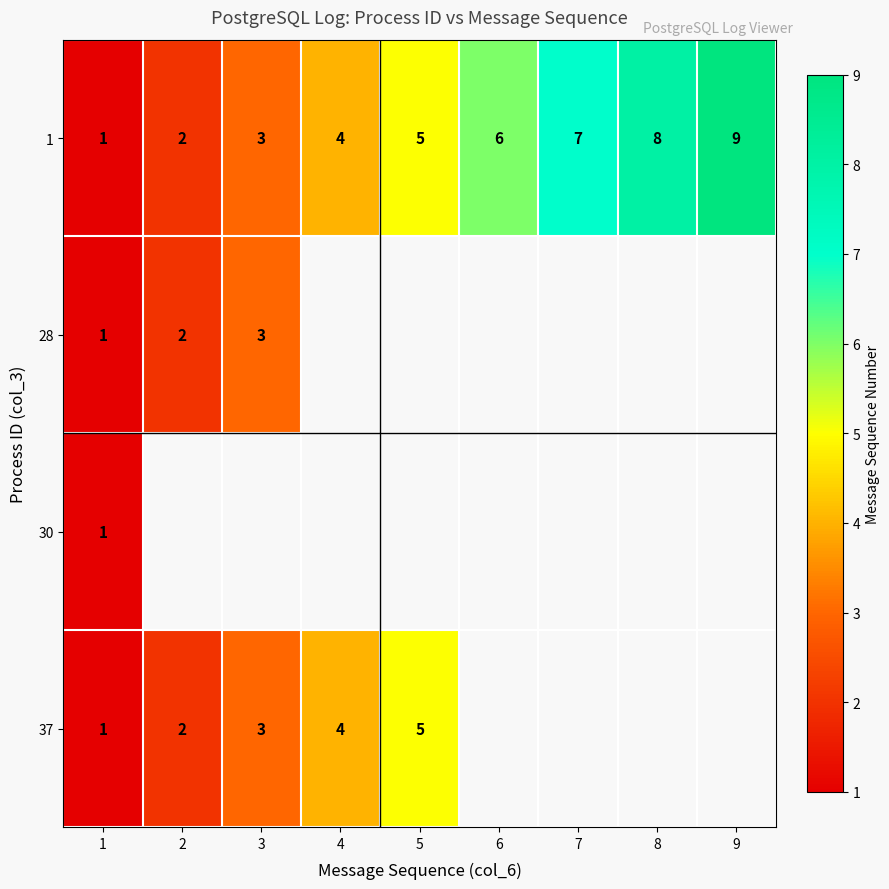

How many categories are shown in the chart?

9